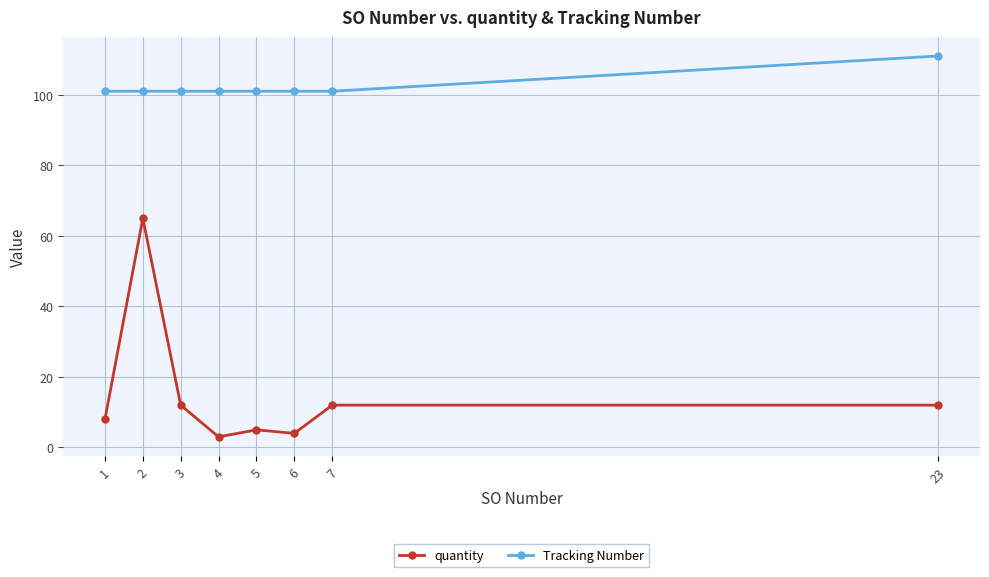

Count the number of categories in the chart.

8